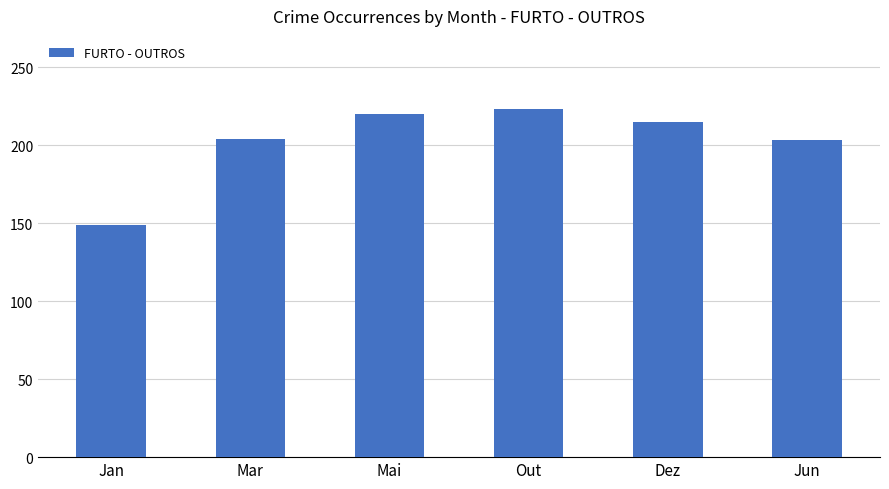

What is the average value?

202